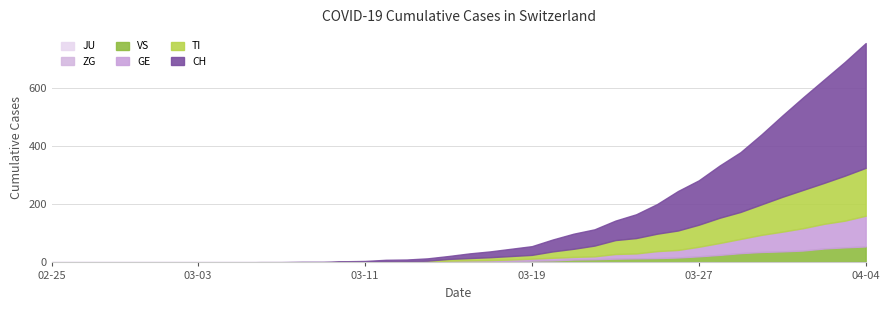

True or false: VS and TI cross at least once.

False